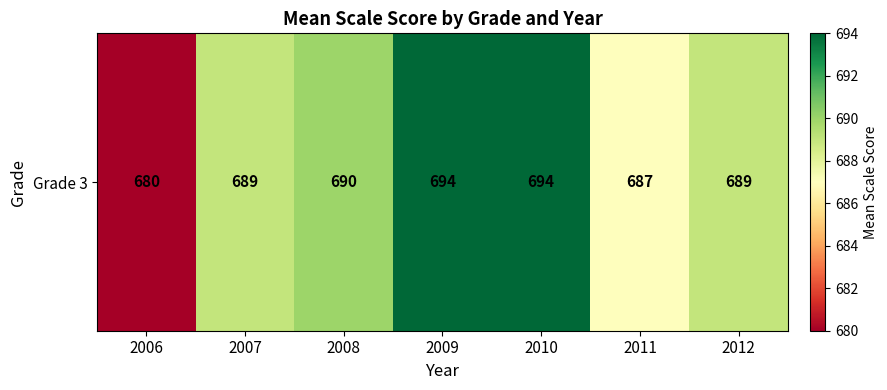

What is the ratio of the value at 2009 to the value at 2007?

1.0